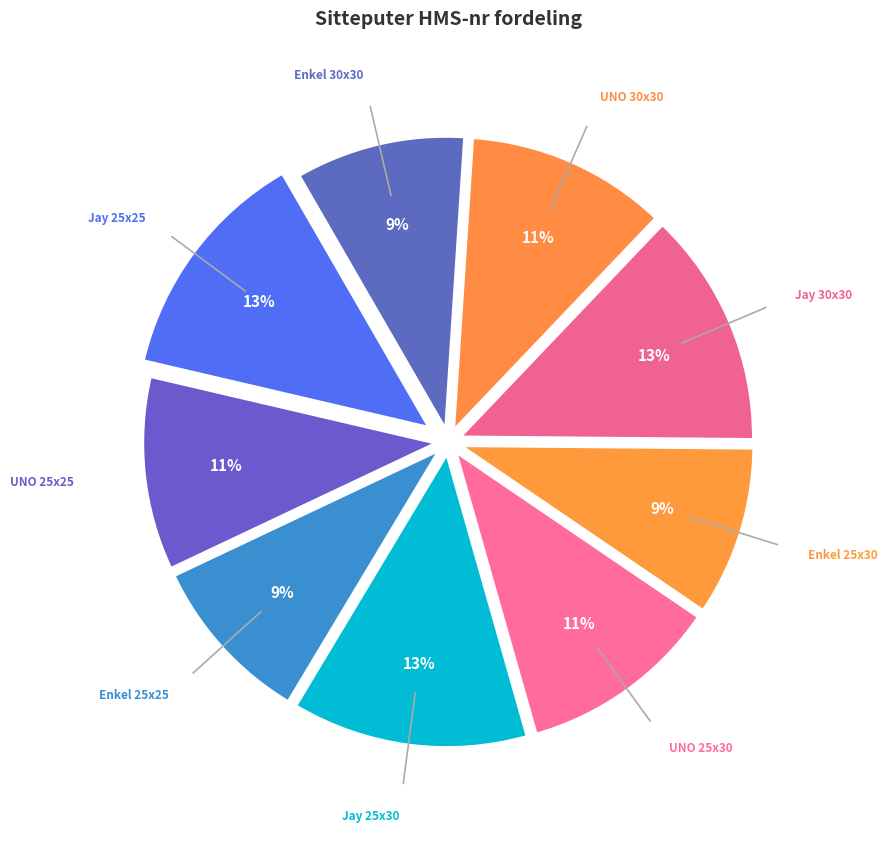

To the nearest percent, what is the difference between the largest and smallest slice percentages?

4%